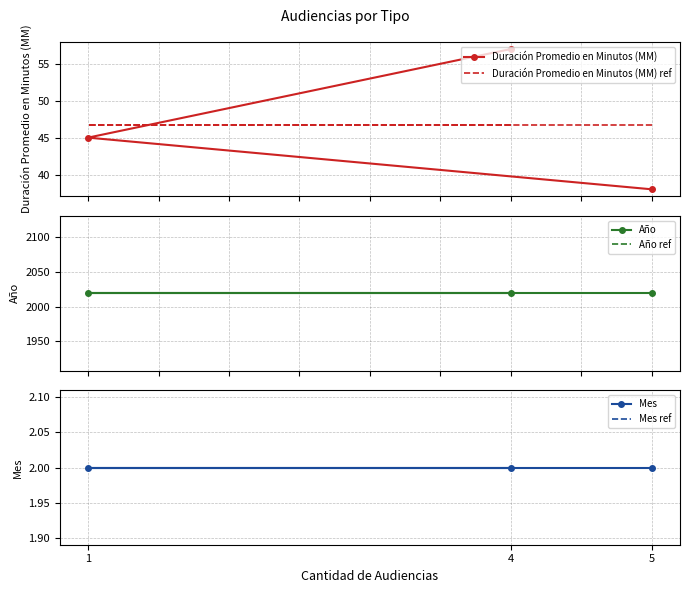

Which series has the widest spread of values?

Duración Promedio en Minutos (MM)